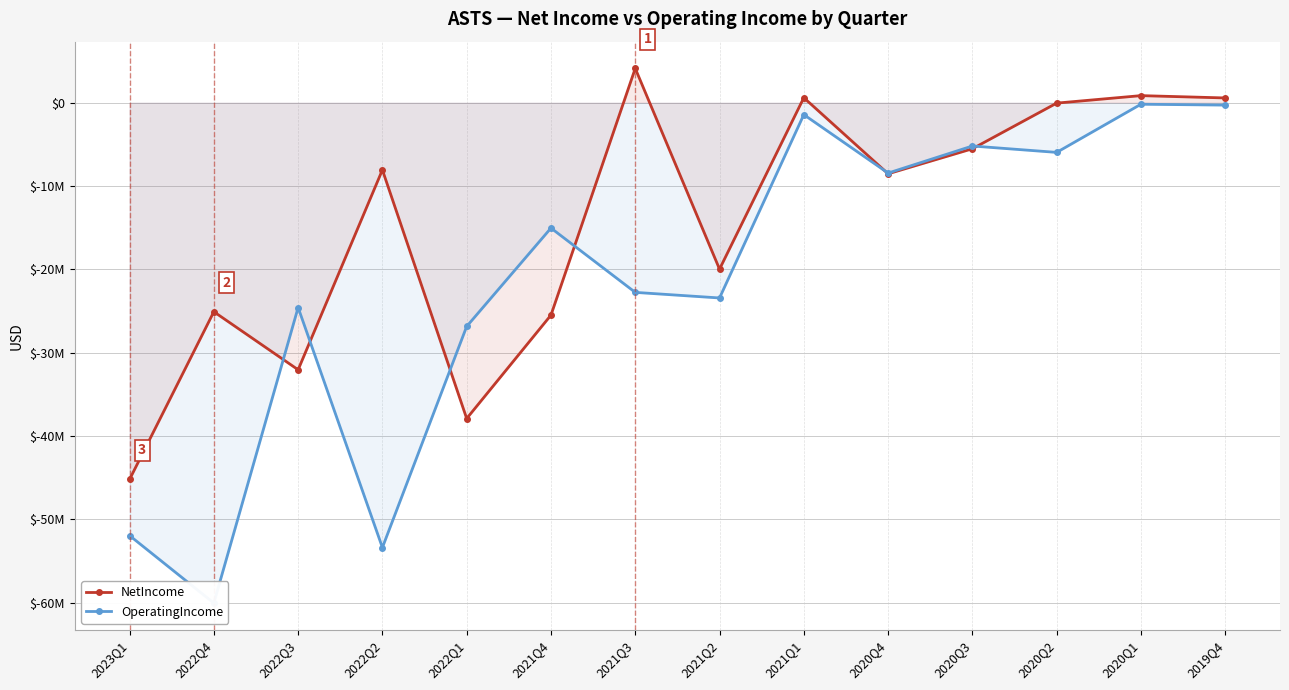

What is the label of the 2nd point from the left?

2022Q4